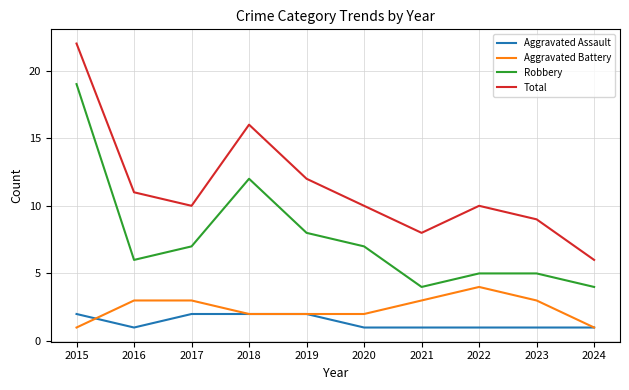

The value of Aggravated Battery at 2018 is 2. True or false?

True